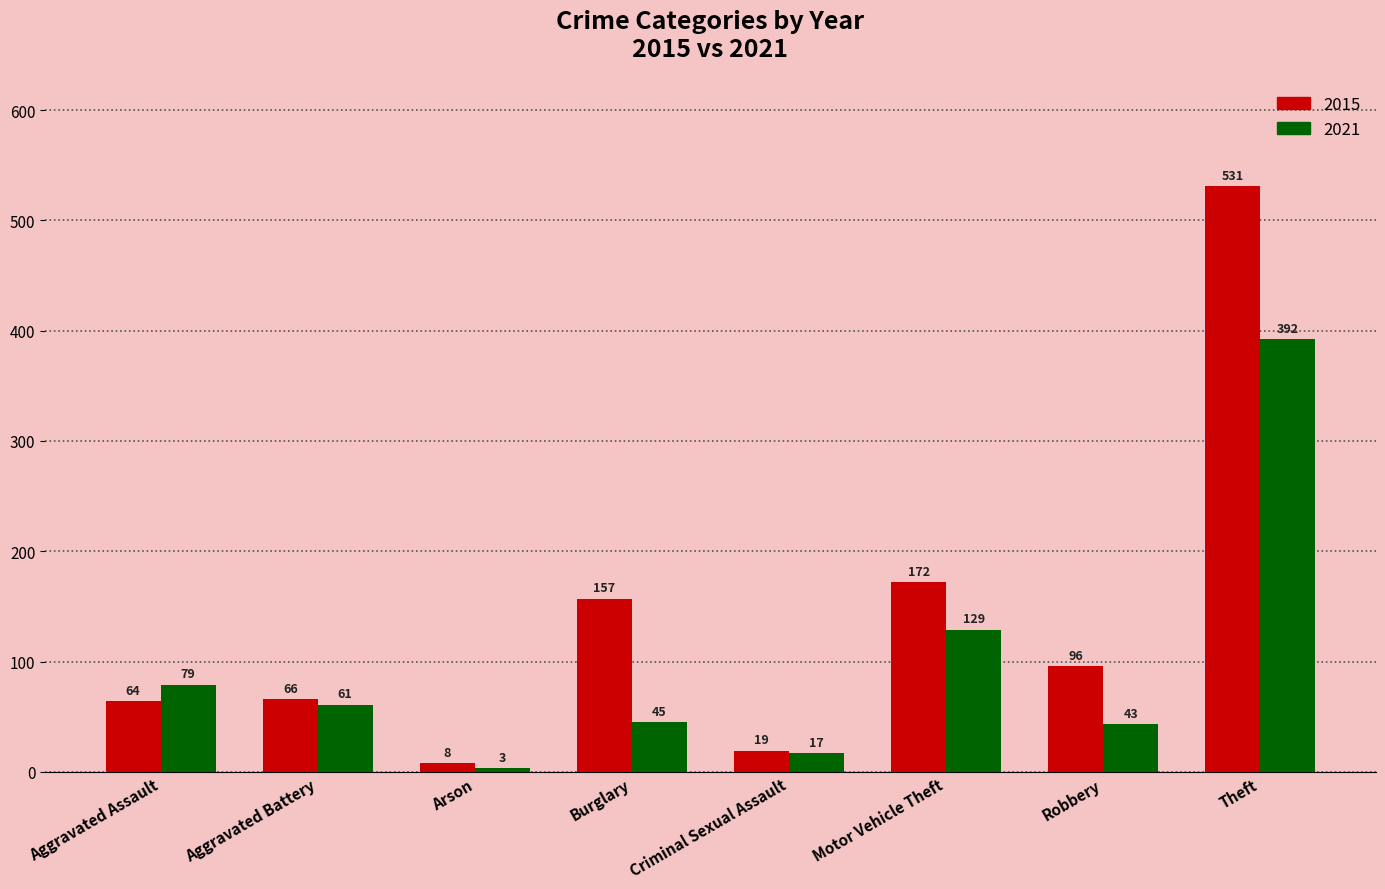

Does the chart contain any negative values?

No